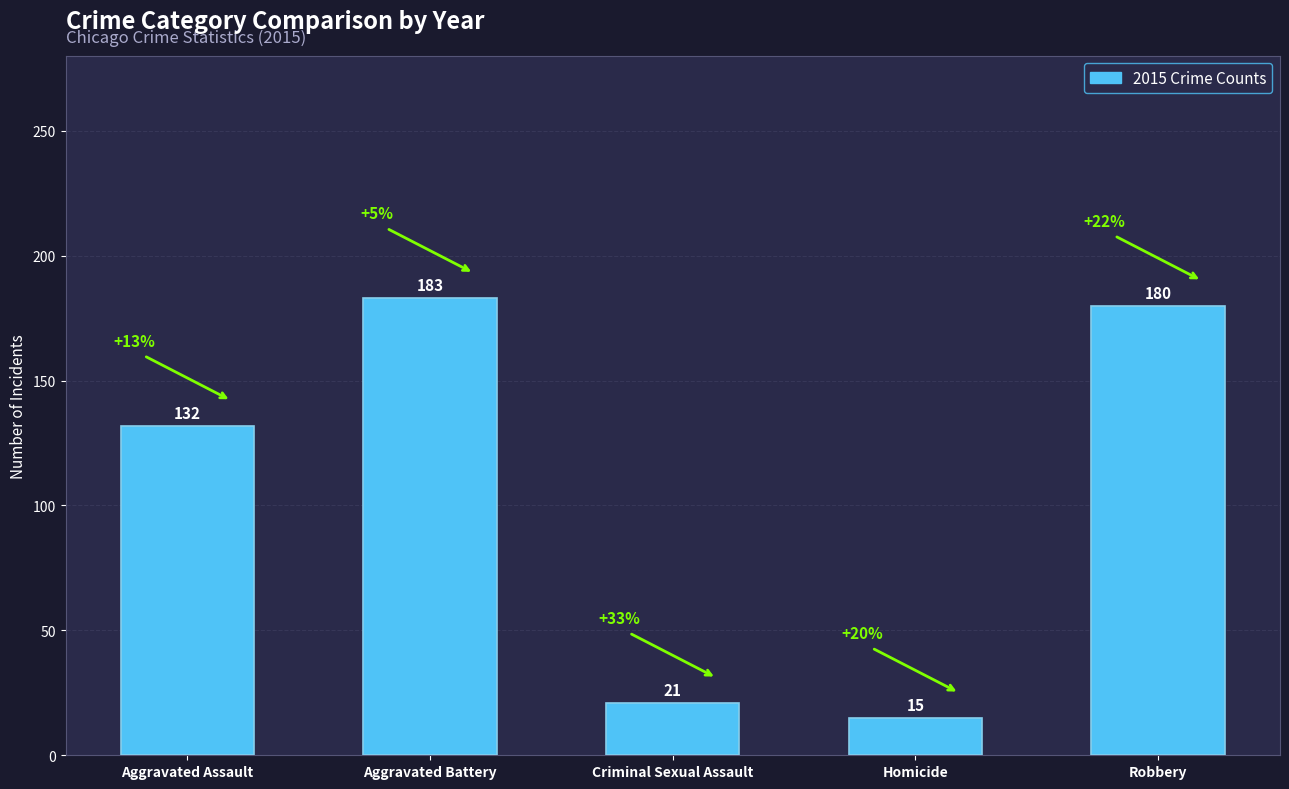

Approximately how many times larger is the value at Aggravated Battery compared to Aggravated Assault?

1.4